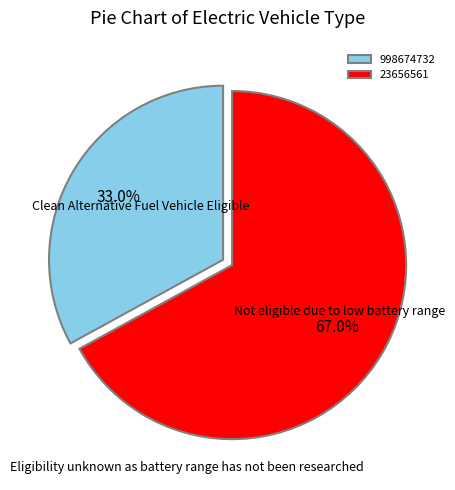

True or false: 998674732 accounts for 26% of the total.

False